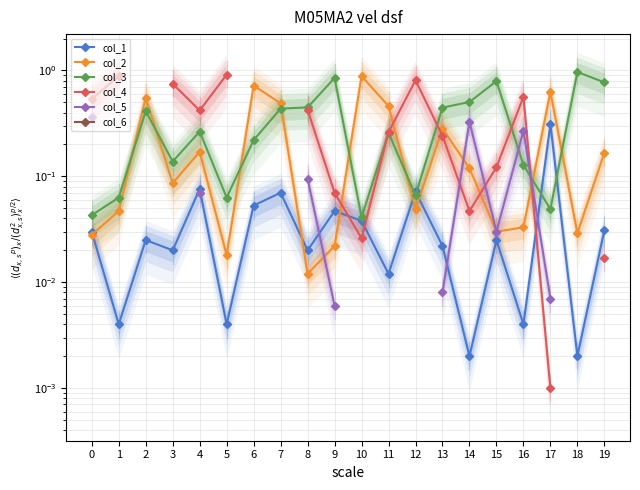

Is it true that col_4 equals 1.6 at 5?

False